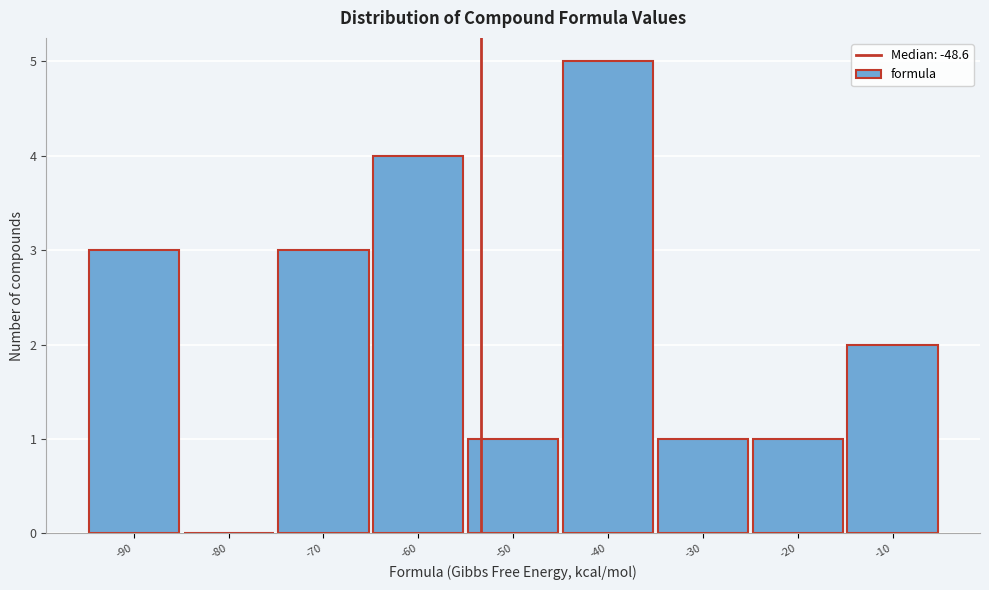

Reading right to left, transcribe all the data shown in this chart.

-10=2	-20=1	-30=1	-40=5	-50=1	-60=4	-70=3	-80=0	-90=3